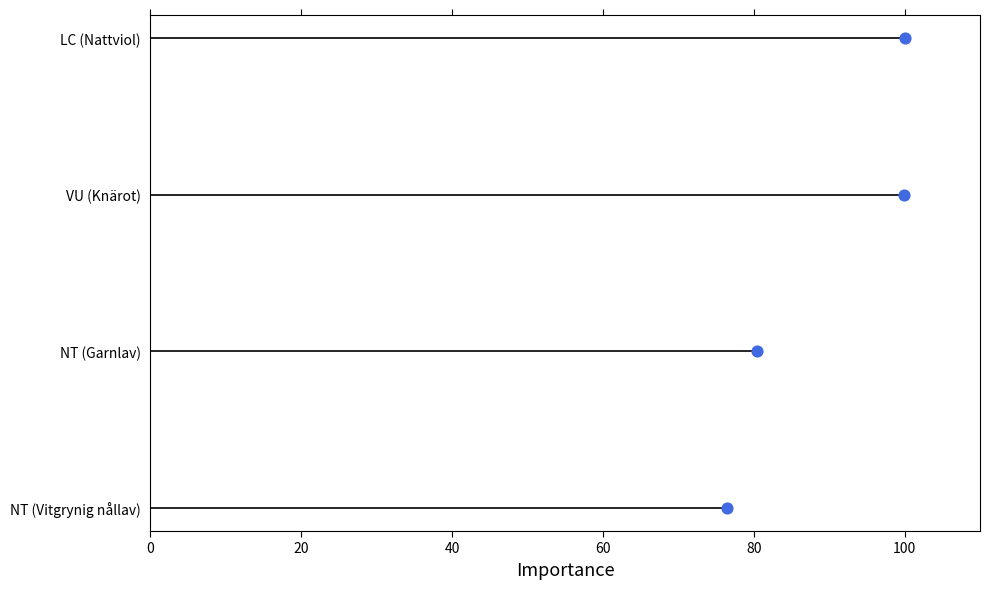

What is the change in value from 0 to 60?

+3